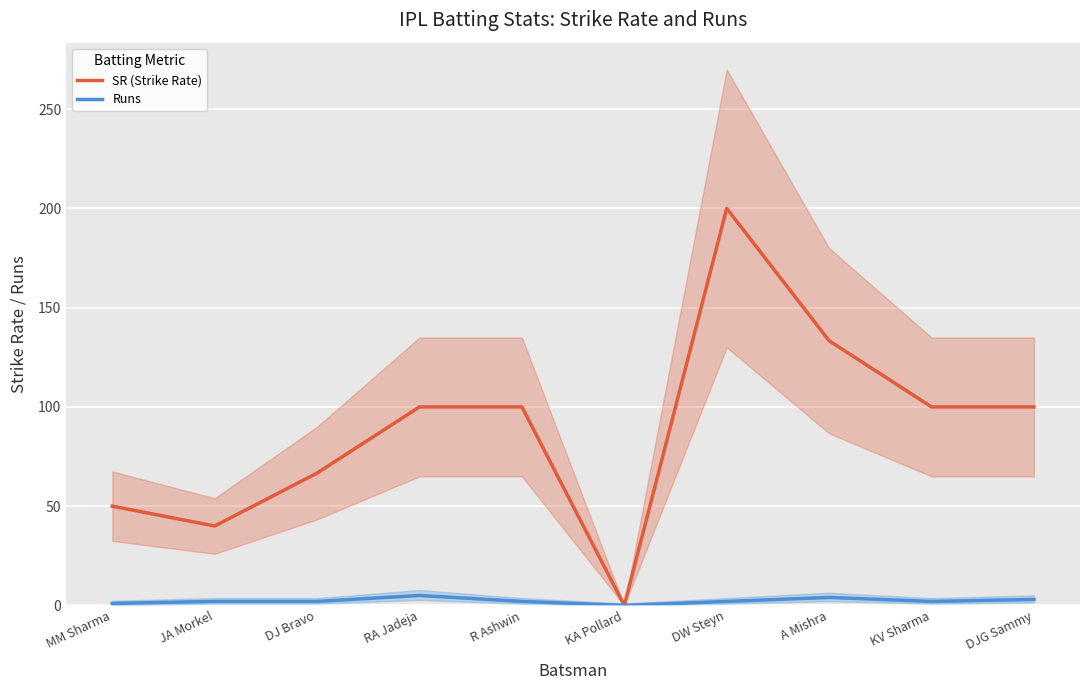

True or false: Runs and SR (Strike Rate) intersect in this chart.

False